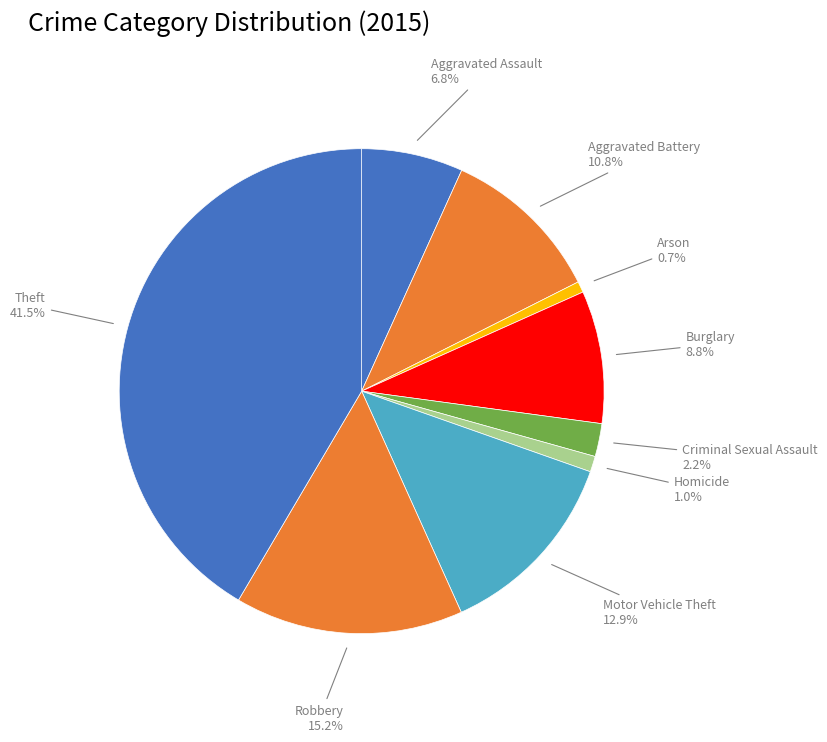

Rank the categories by value from highest to lowest.

Theft, Robbery, Motor Vehicle Theft, Aggravated Battery, Burglary, Aggravated Assault, Criminal Sexual Assault, Homicide, Arson